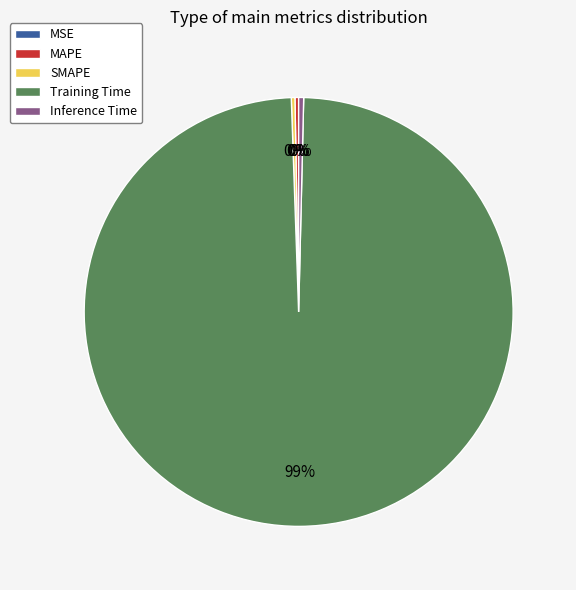

Is it true that Training Time is 99% of the pie?

True